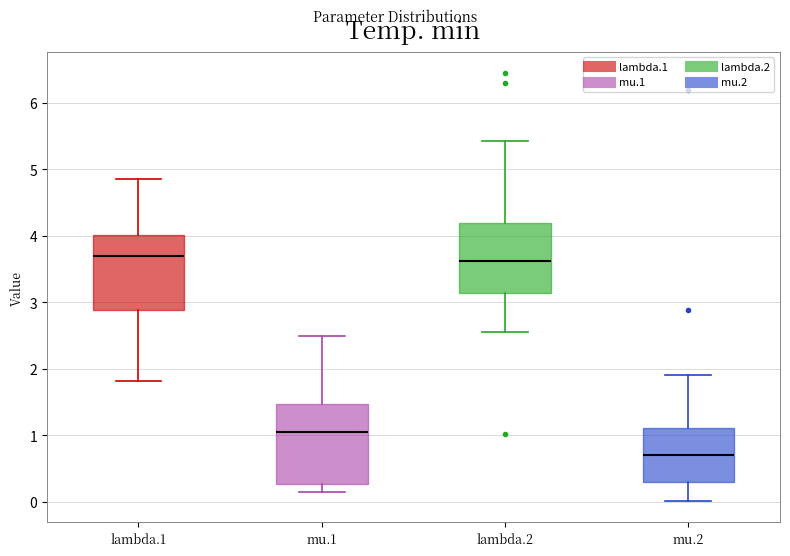

Reading left to right, read every box against the y-axis: the position of its median line, the range the box covers, and the ends of its whiskers. The values are not printed on the chart, so give them approximately, as read against the axis.

lambda.1: median 3.7, box 2.9 to 4.0, whiskers 1.8 to 4.9
mu.1: median 1.0, box 0.3 to 1.5, whiskers 0.1 to 2.5
lambda.2: median 3.6, box 3.1 to 4.2, whiskers 2.6 to 5.4
mu.2: median 0.7, box 0.3 to 1.1, whiskers 0.0 to 1.9